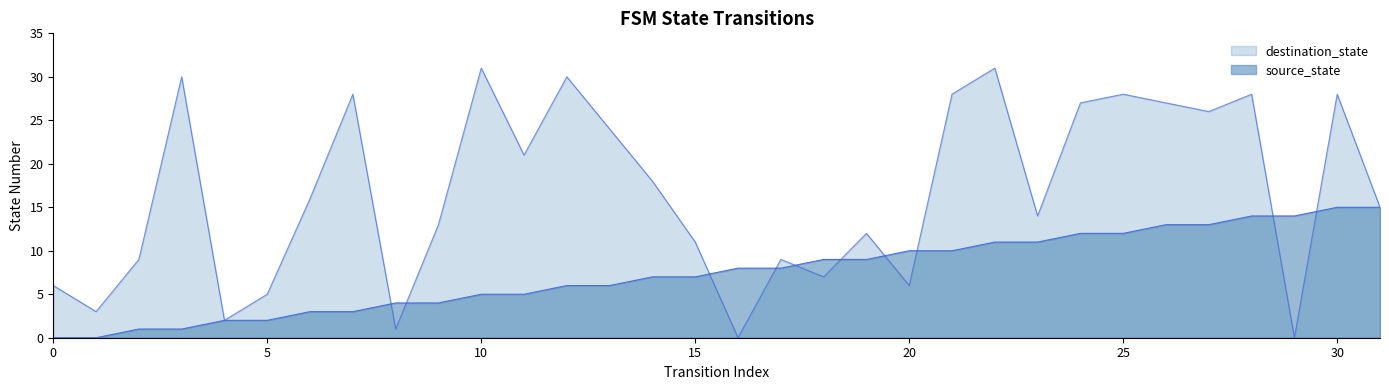

Rank the series at 31 from highest to lowest value.

source_state, destination_state